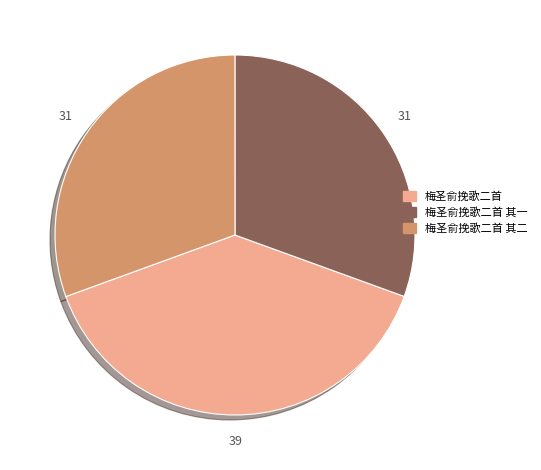

How many slices are in this pie chart?

3